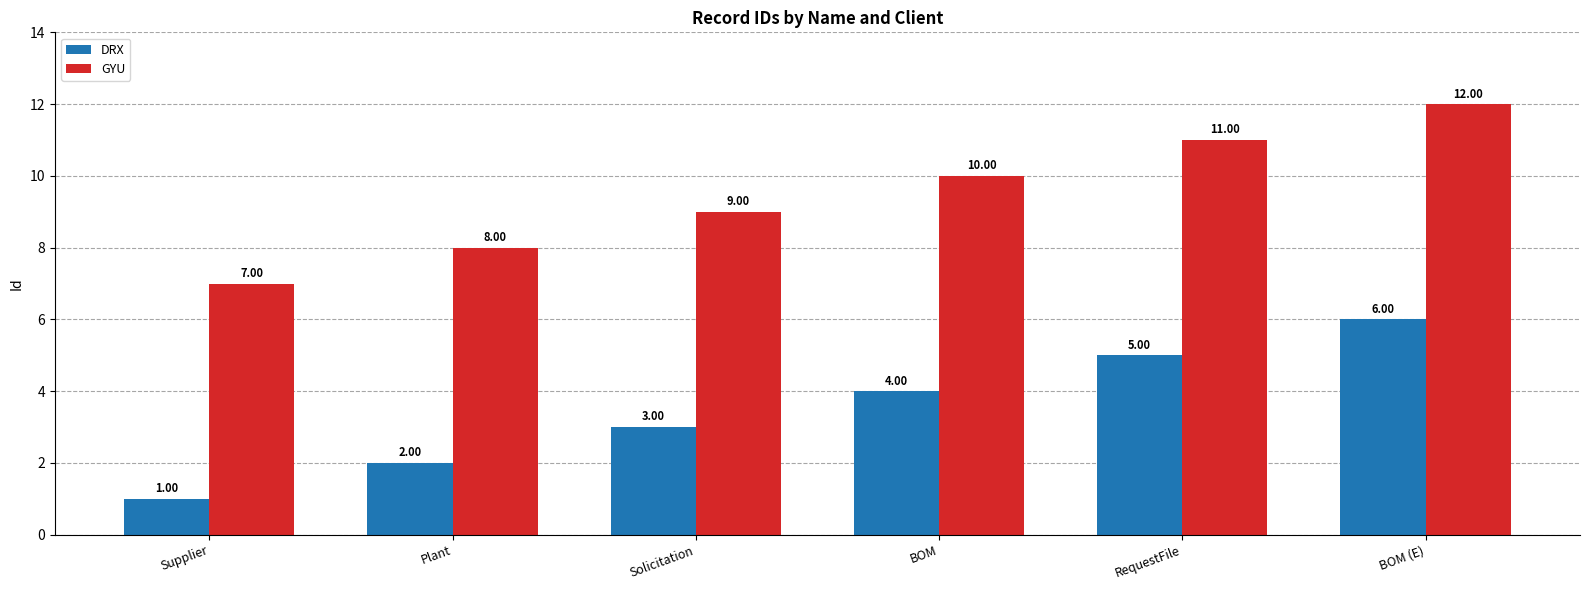

List the series in order of their peak value, lowest first.

DRX, GYU